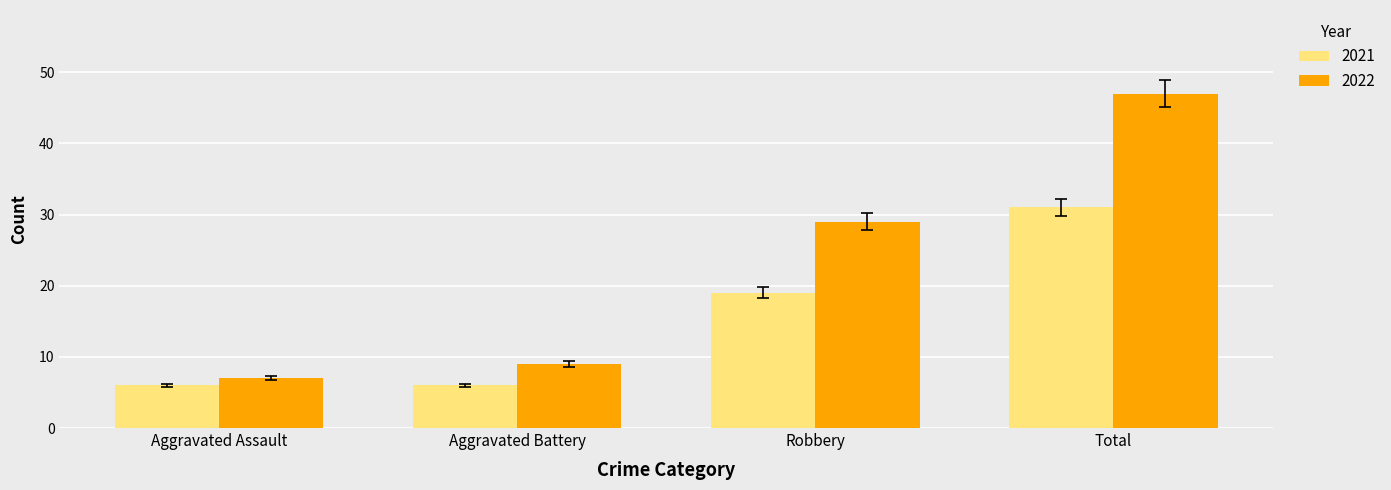

What is the difference between the maximum and minimum values in the 2022 series?

40